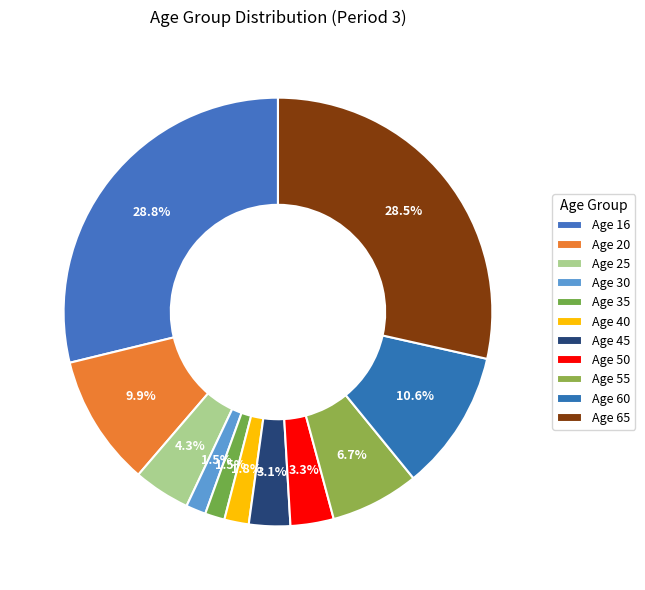

How many segments does this pie chart have?

11